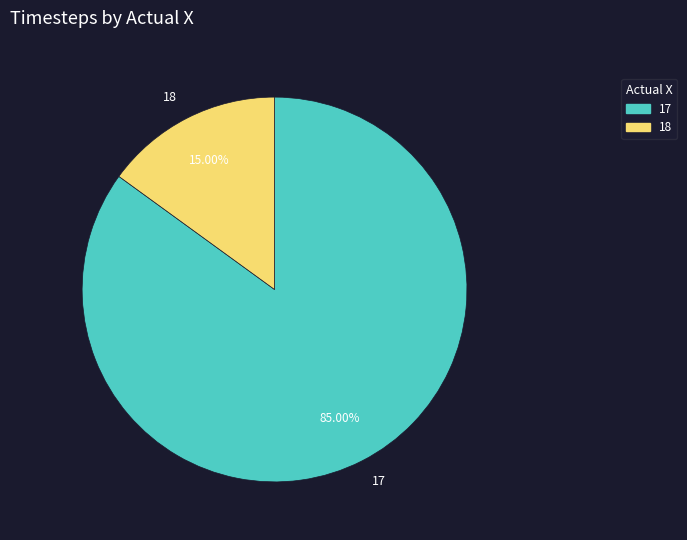

Which has a higher value, 18 or 17?

17